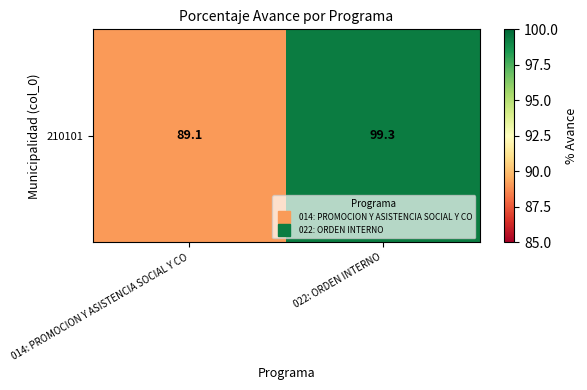

How many categories are shown in the chart?

2